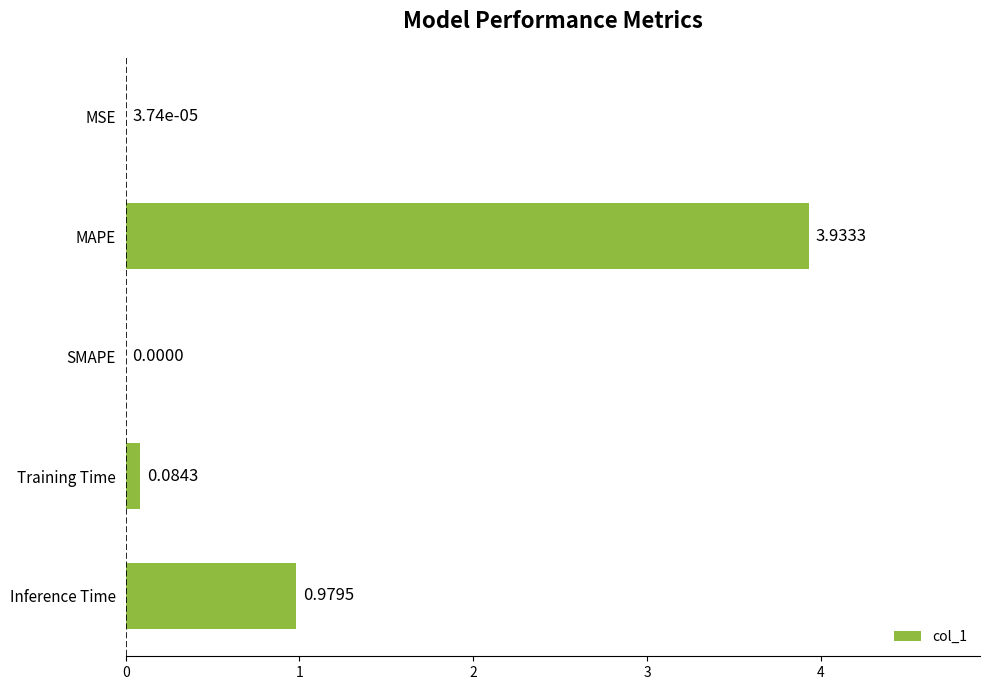

Which has a higher value, Training Time or Inference Time?

Inference Time